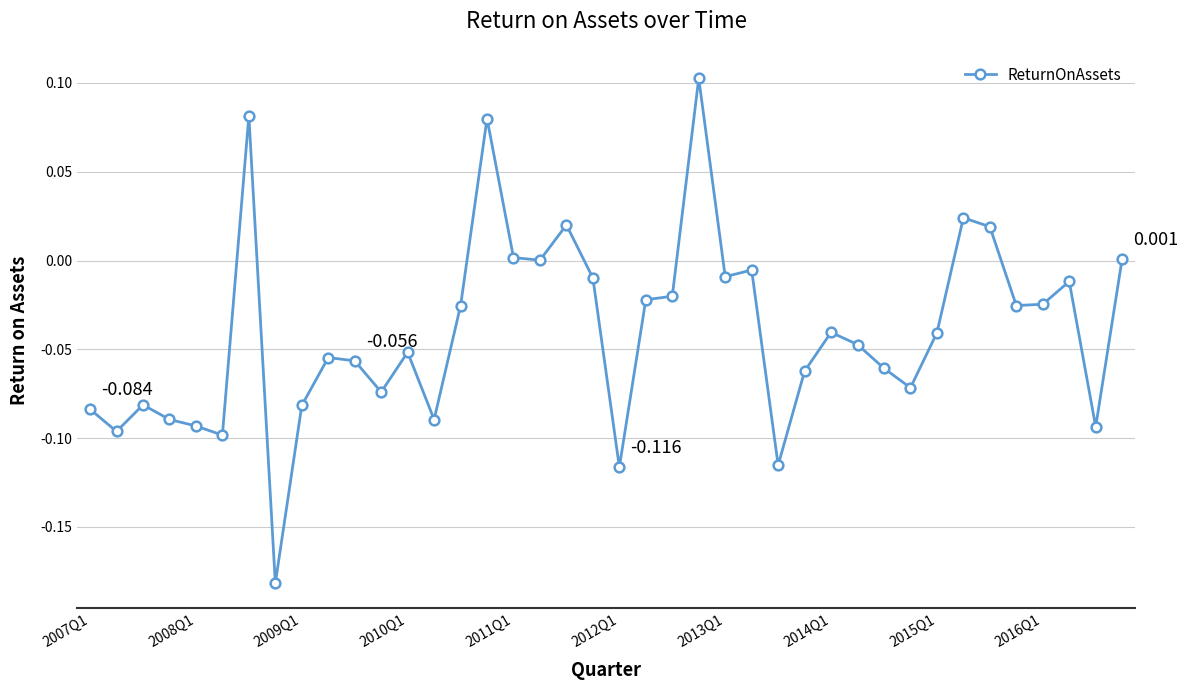

True or false: there are more than 0 points higher than both neighbors.

True